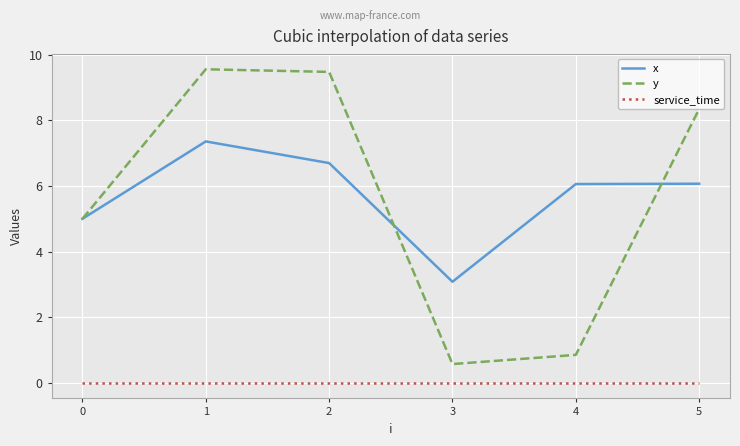

True or false: x has more than 2 interior local peaks.

False